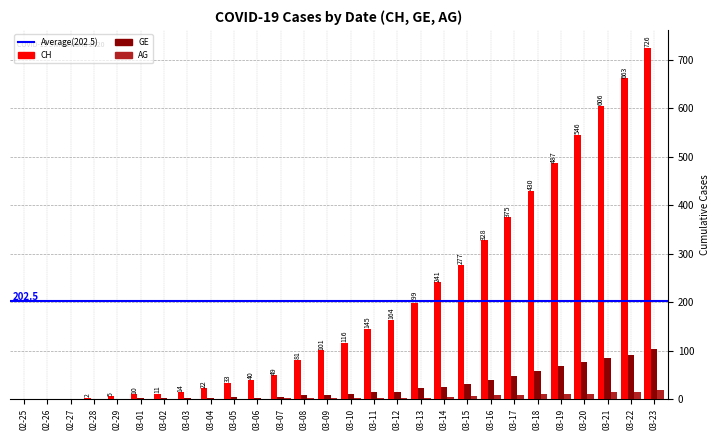

How many groups of bars are there?

28